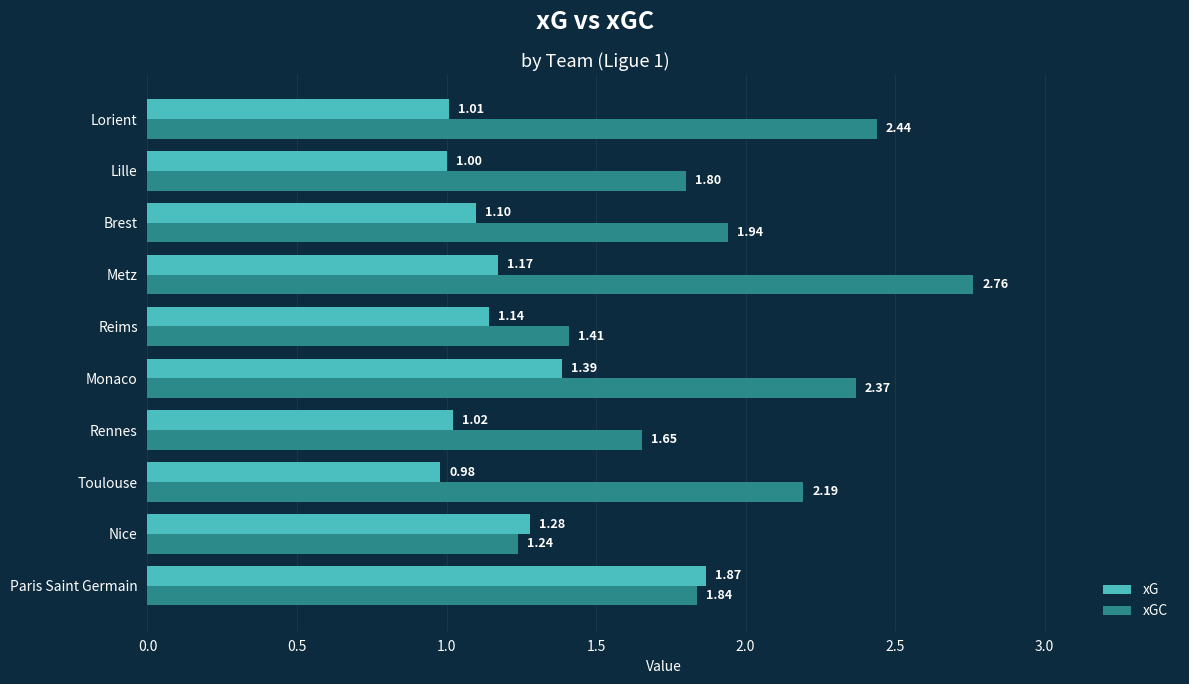

What is the sum of all xGC values?

19.6